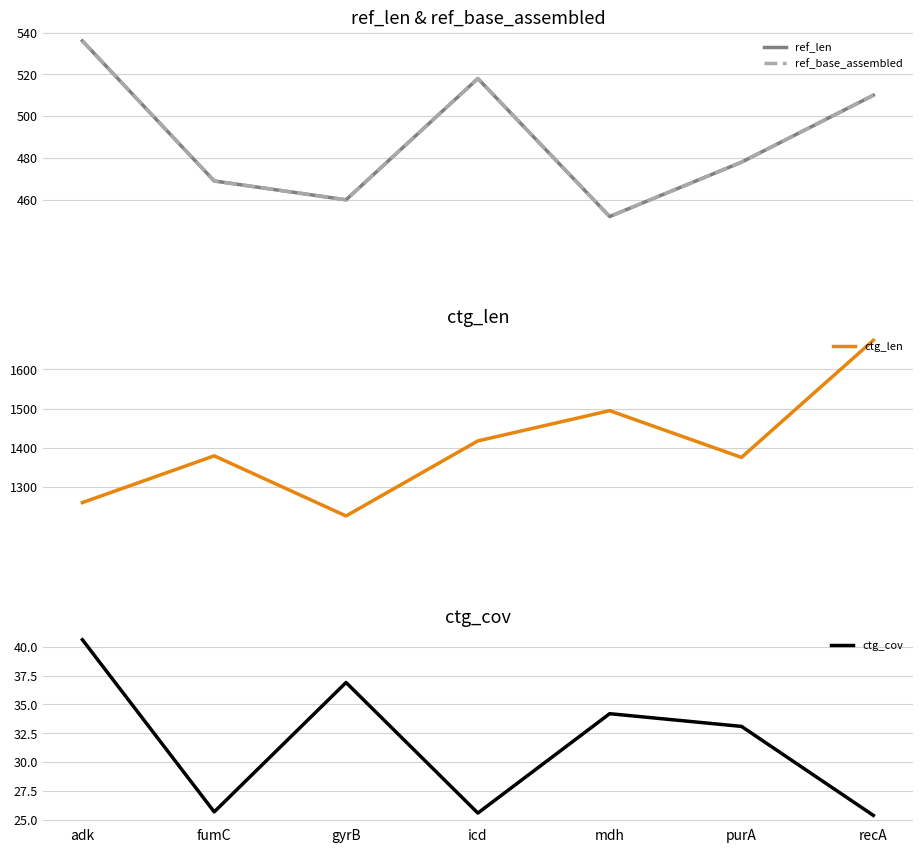

Which label corresponds to the largest value in the chart?

recA